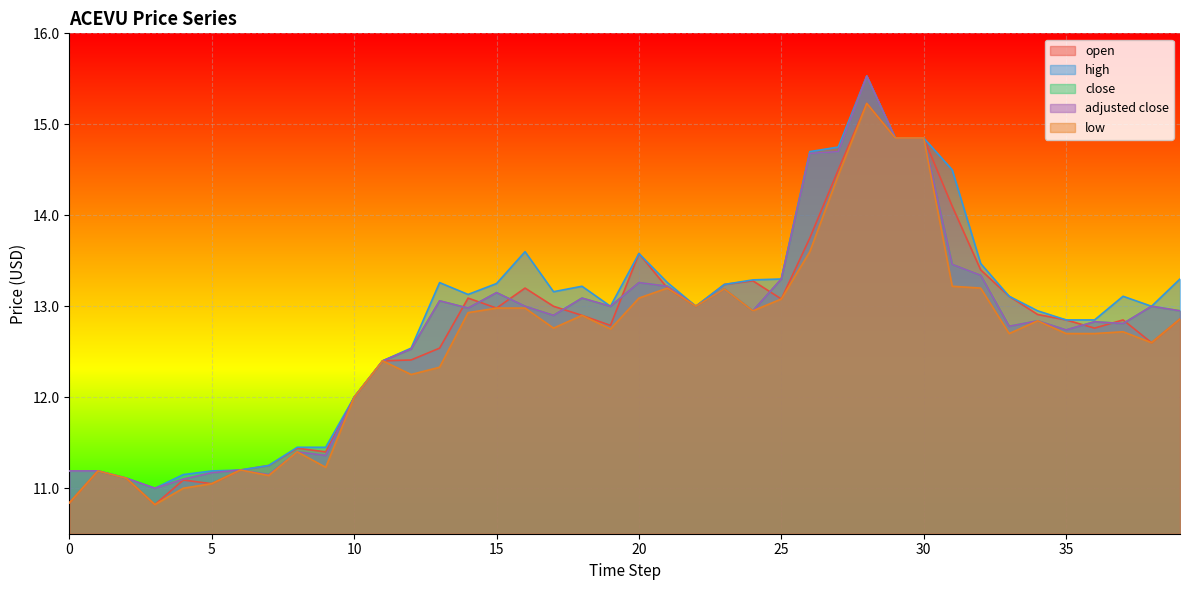

What is the sum of all close values?

510.3